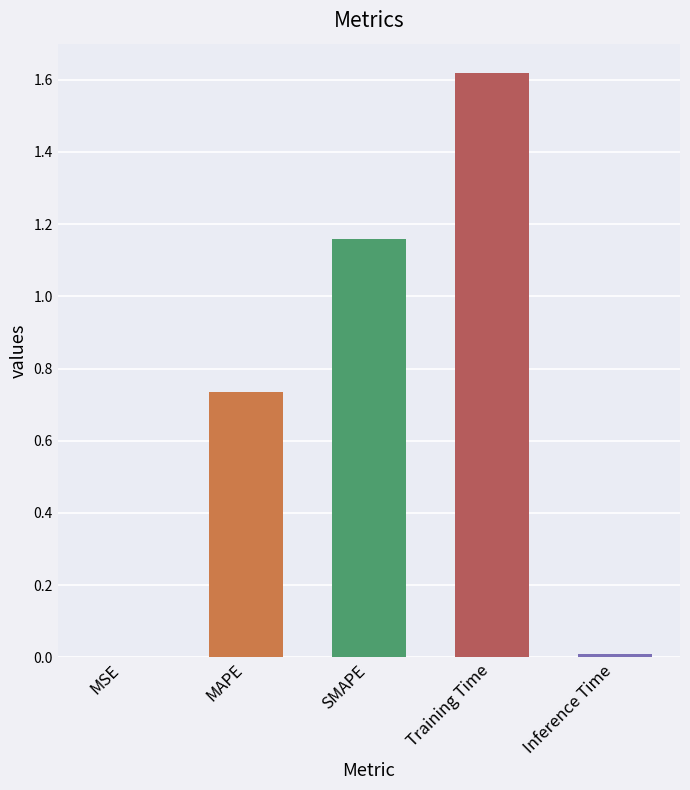

True or false: the data shows 2.0 at SMAPE.

False